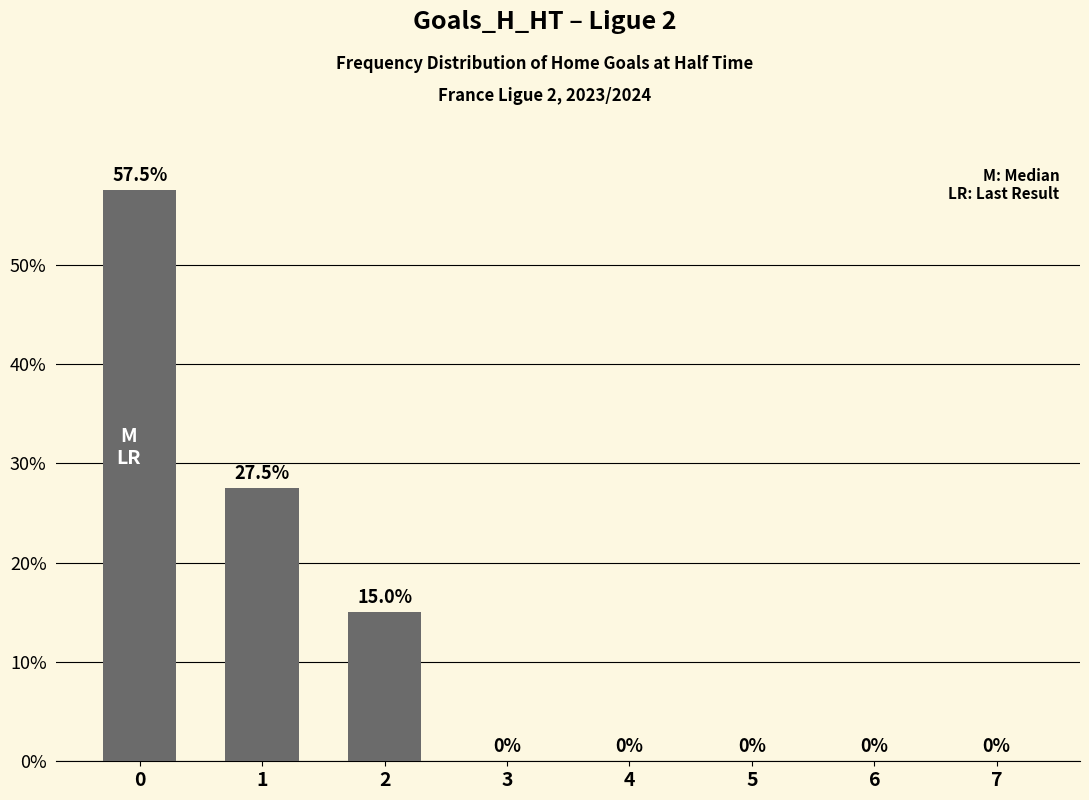

What is the sum of all values?

100.0